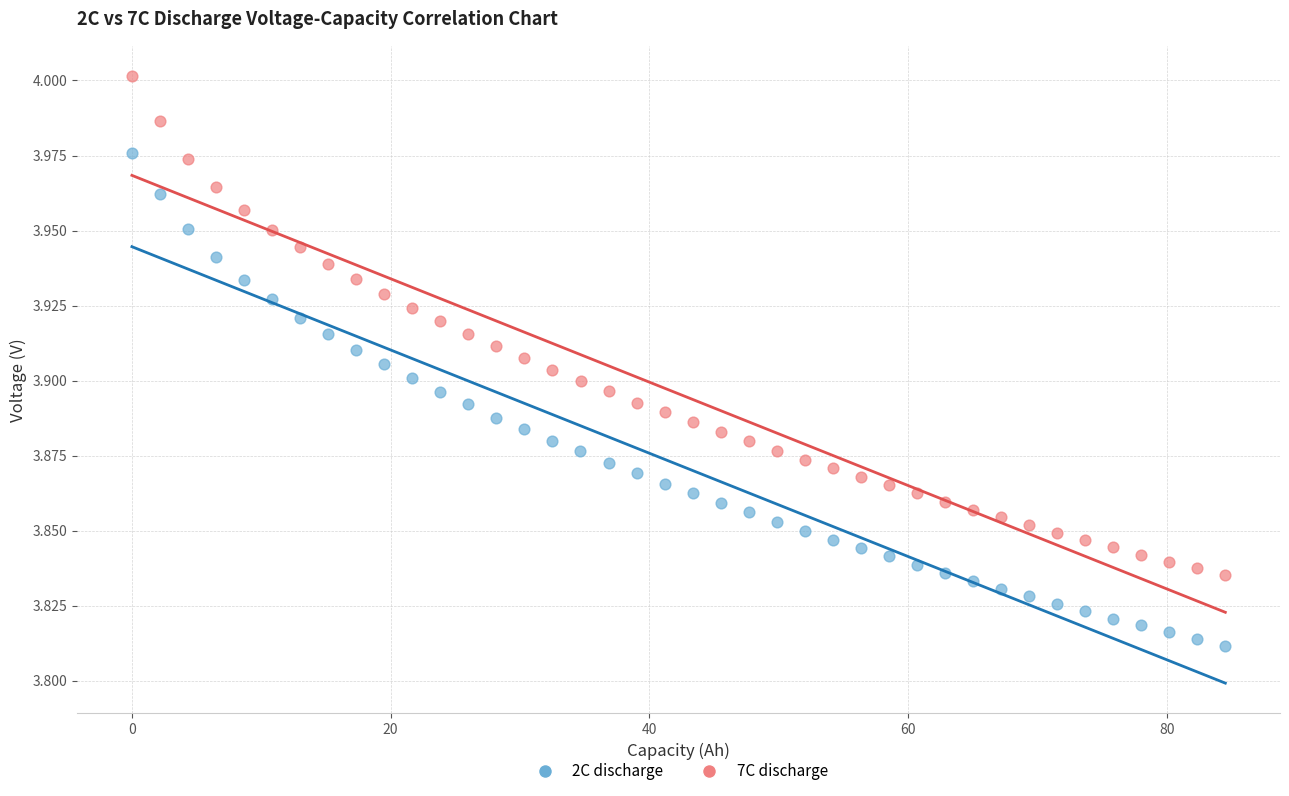

Which series contains the highest Y value?

7C discharge